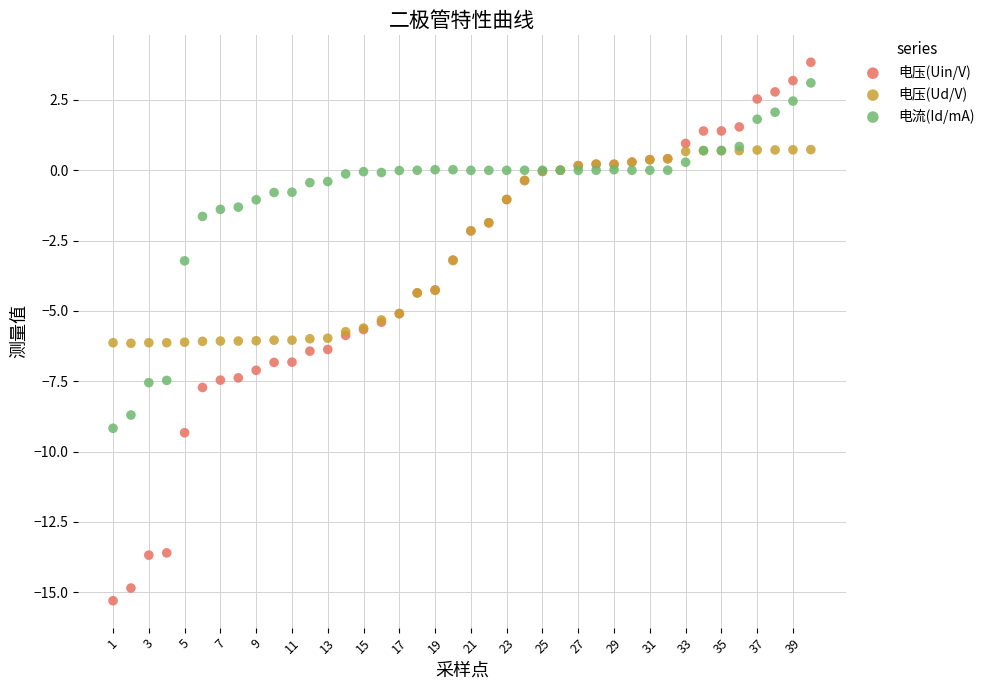

Which series contains the lowest Y value?

电压(Uin/V)